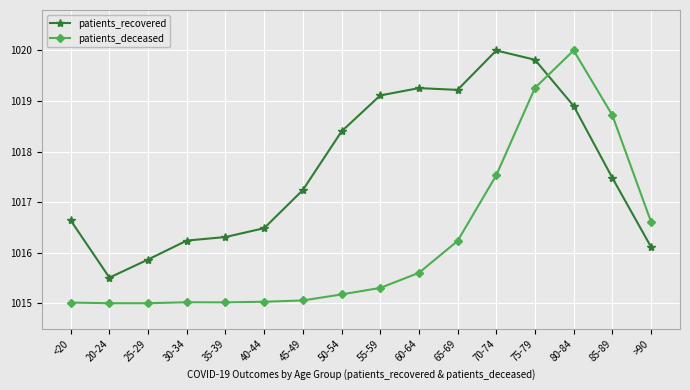

Reading left to right, transcribe all the data shown in this chart.

patients_recovered: <20=1016.6	20-24=1015.5	25-29=1015.9	30-34=1016.2	35-39=1016.3	40-44=1016.5	45-49=1017.2	50-54=1018.4	55-59=1019.1	60-64=1019.3	65-69=1019.2	70-74=1020.0	75-79=1019.8	80-84=1018.9	85-89=1017.5	>90=1016.1
patients_deceased: <20=1015.0	20-24=1015.0	25-29=1015.0	30-34=1015.0	35-39=1015.0	40-44=1015.0	45-49=1015.1	50-54=1015.2	55-59=1015.3	60-64=1015.6	65-69=1016.2	70-74=1017.5	75-79=1019.3	80-84=1020.0	85-89=1018.7	>90=1016.6